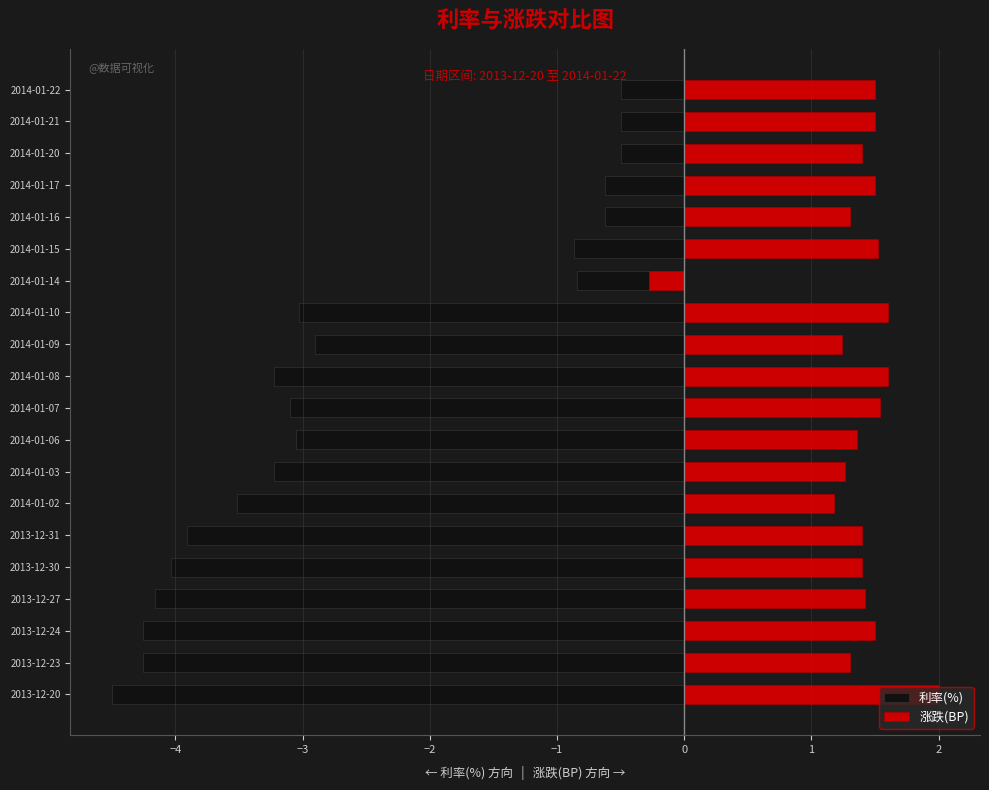

Reading left to right, what are all the values shown in this chart?

利率(%): -4.5	-4.3	-4.3	-4.2	-4.0	-3.9	-3.5	-3.2	-3.1	-3.1	-3.2	-2.9	-3.0	-0.8	-0.9	-0.6	-0.6	-0.5	-0.5	-0.5
涨跌(BP): 2.0	1.3	1.5	1.4	1.4	1.4	1.2	1.3	1.4	1.5	1.6	1.2	1.6	-0.3	1.5	1.3	1.5	1.4	1.5	1.5